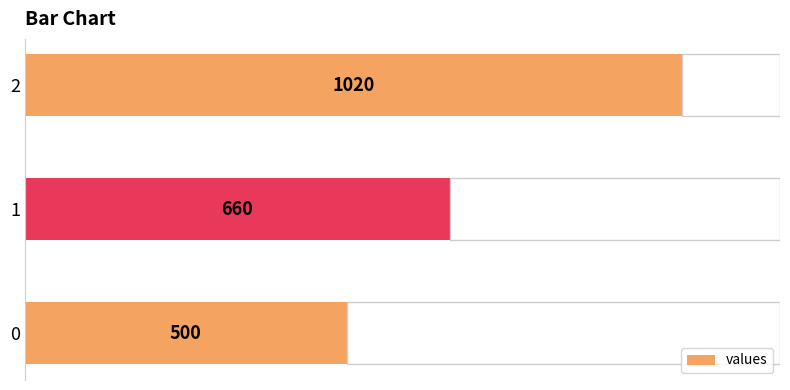

How many distinct data groups are displayed?

1